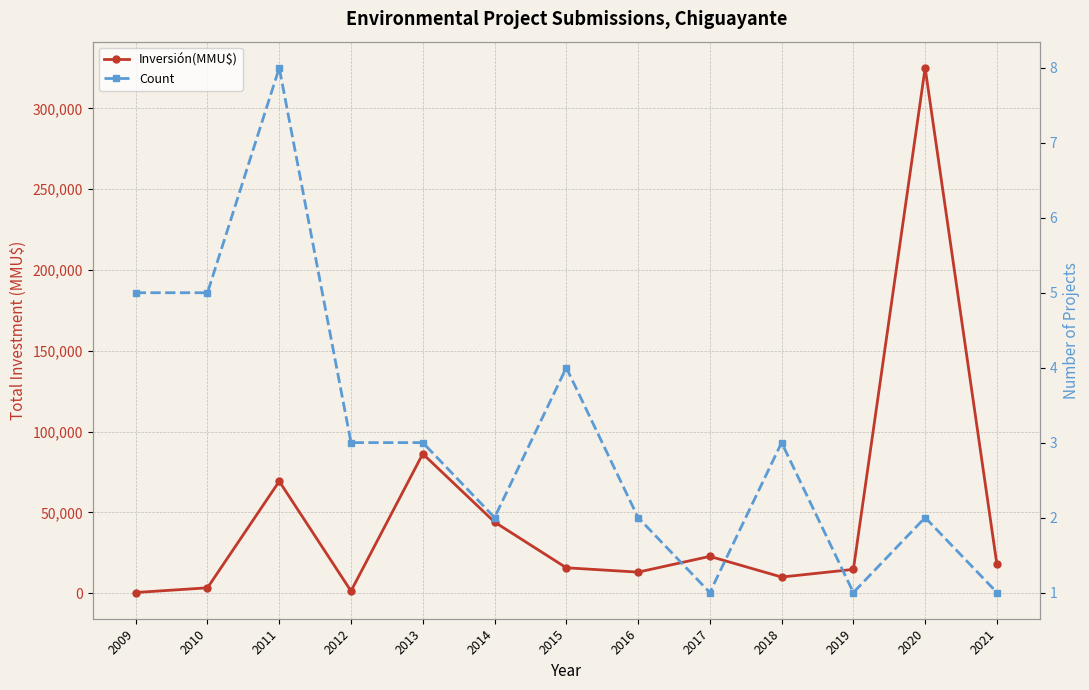

What is the value of the Count point at the 6th from the left?

2